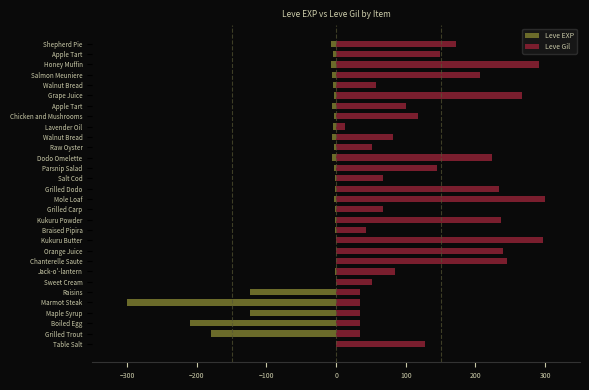

Which series has the largest range (max minus min)?

Leve EXP